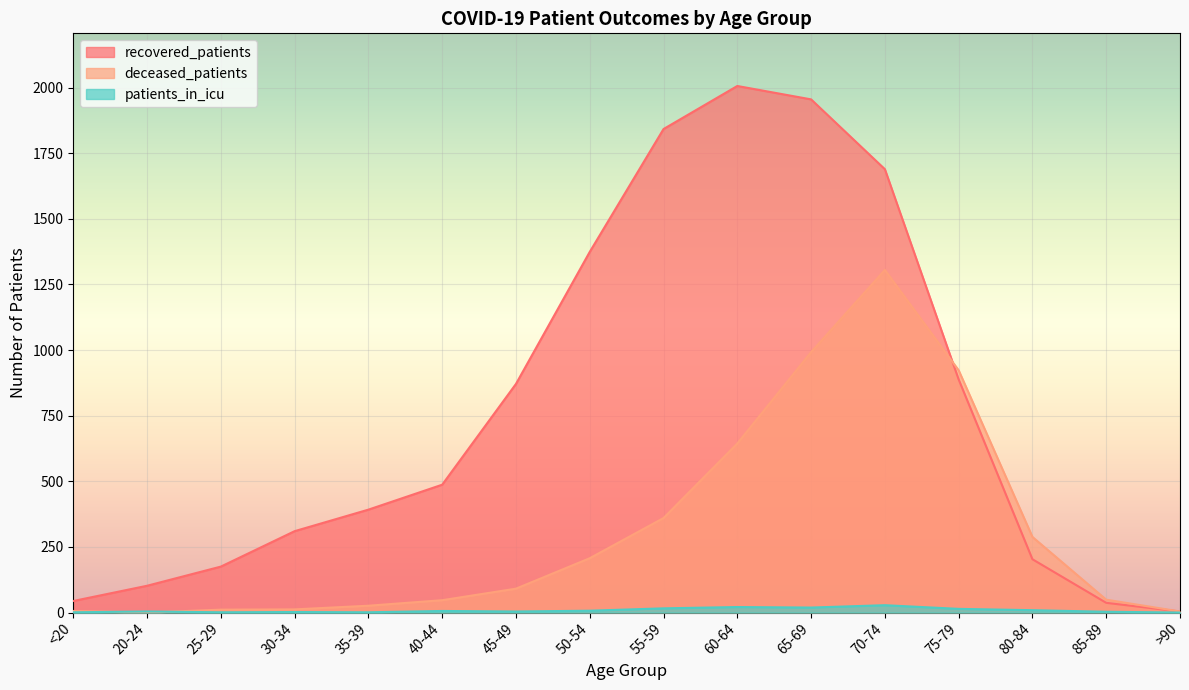

What is the minimum value for recovered_patients?

4